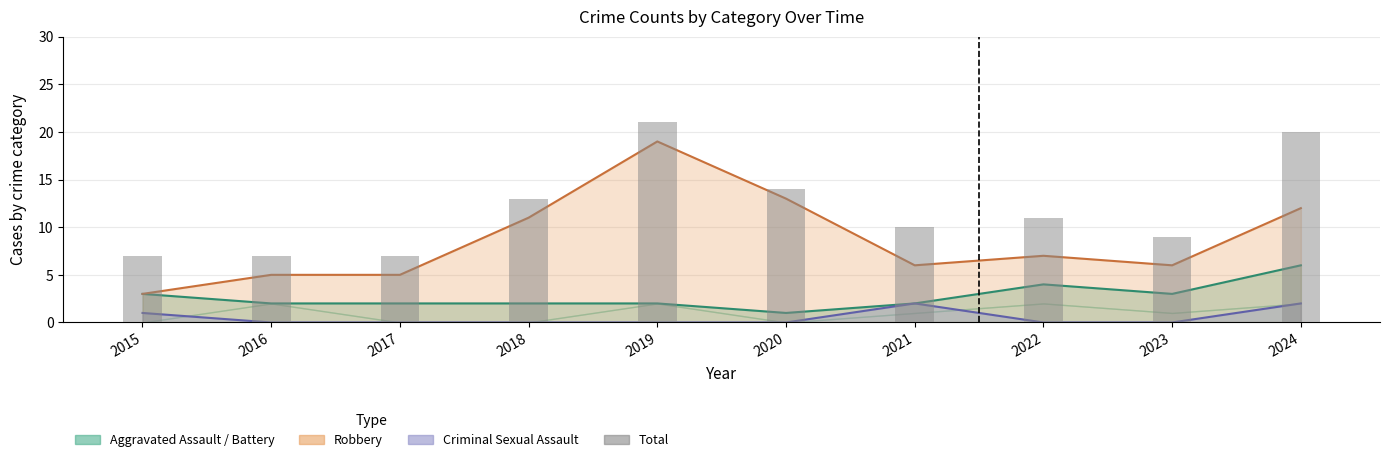

How many groups of bars are there?

10